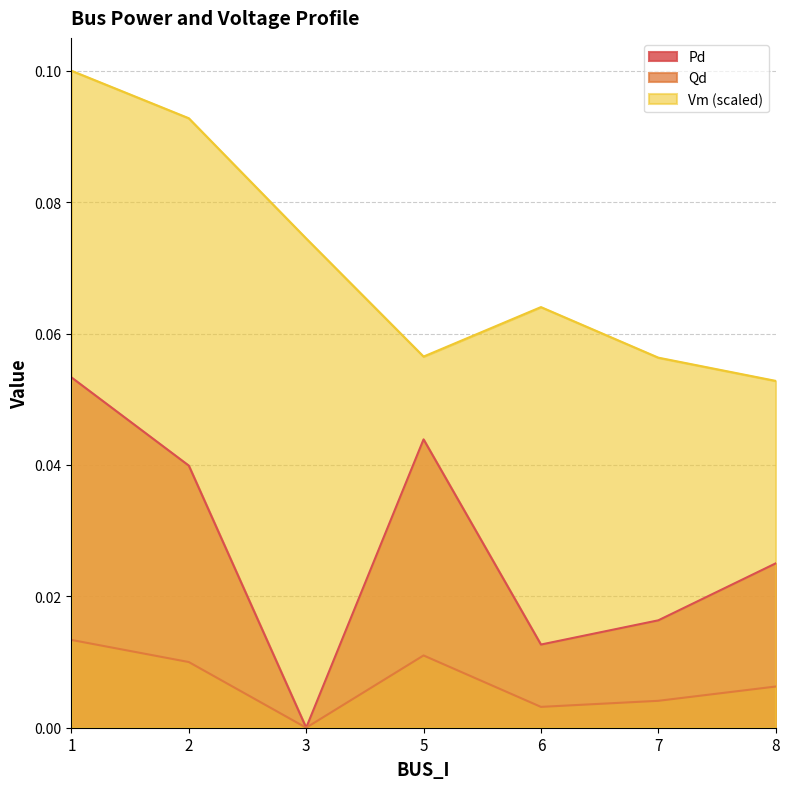

At which label is Qd closest to 0?

3